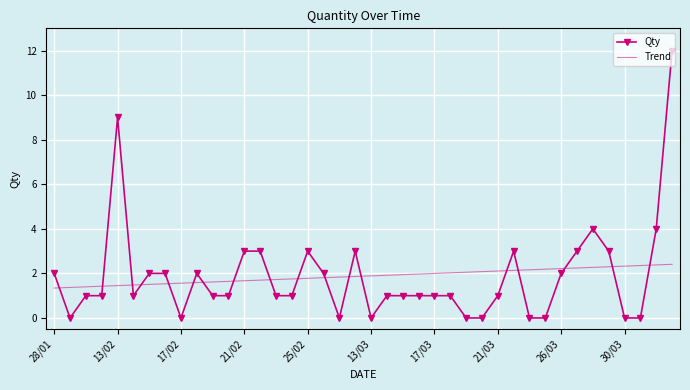

True or false: Trend and Qty cross at least once.

True